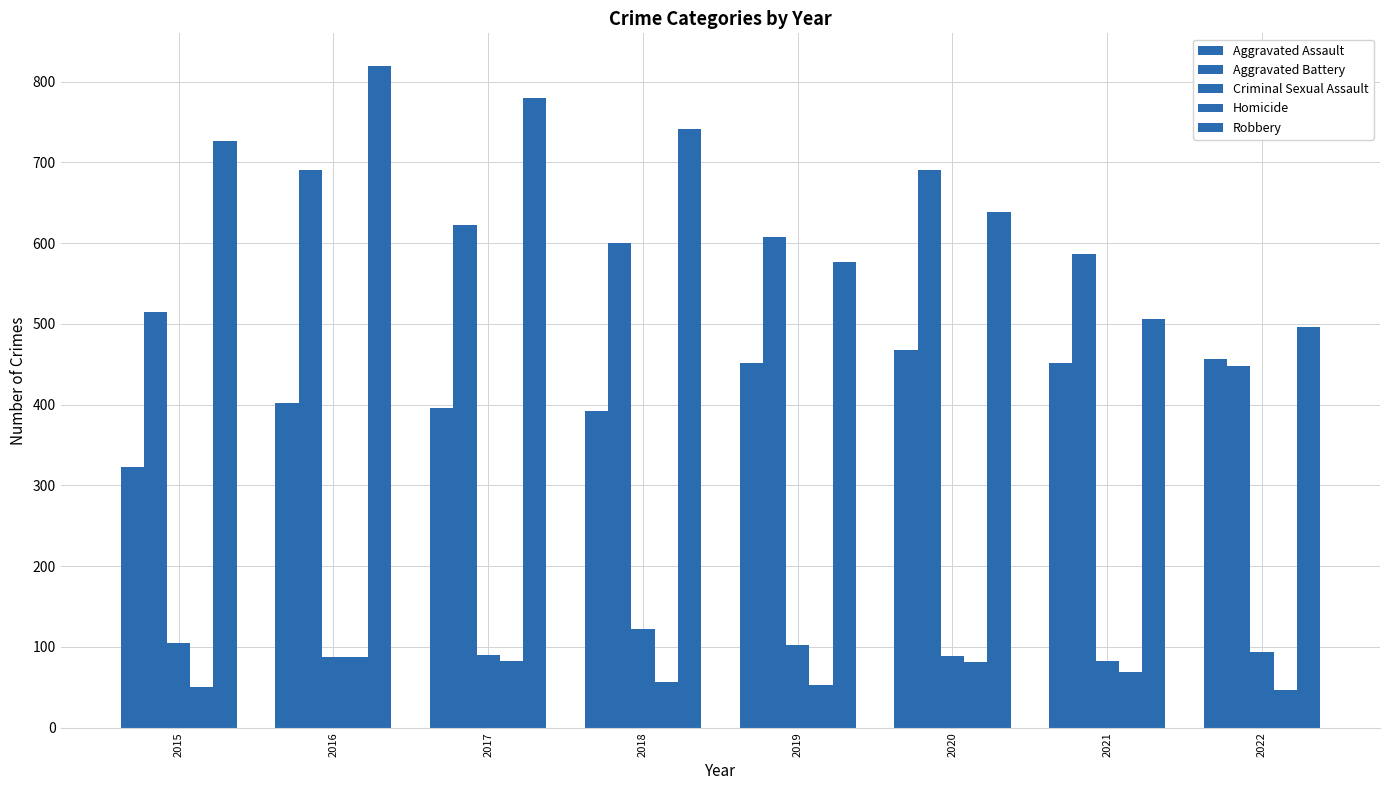

At which label does Aggravated Battery reach its minimum?

2022